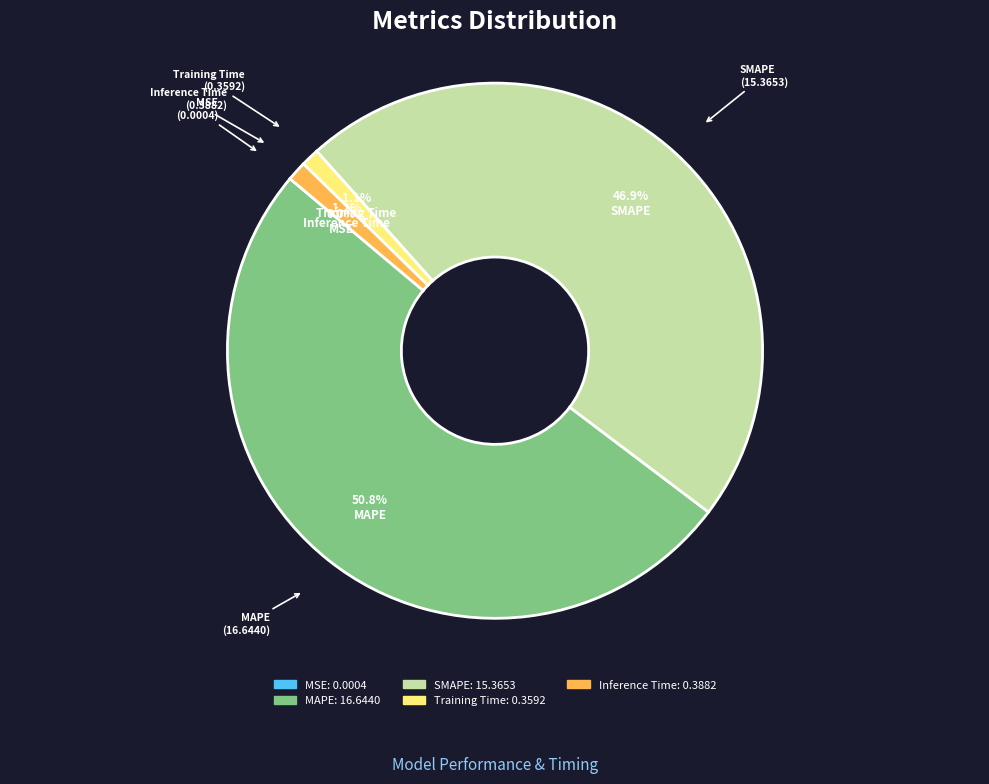

Is MAPE the majority of the pie?

Yes